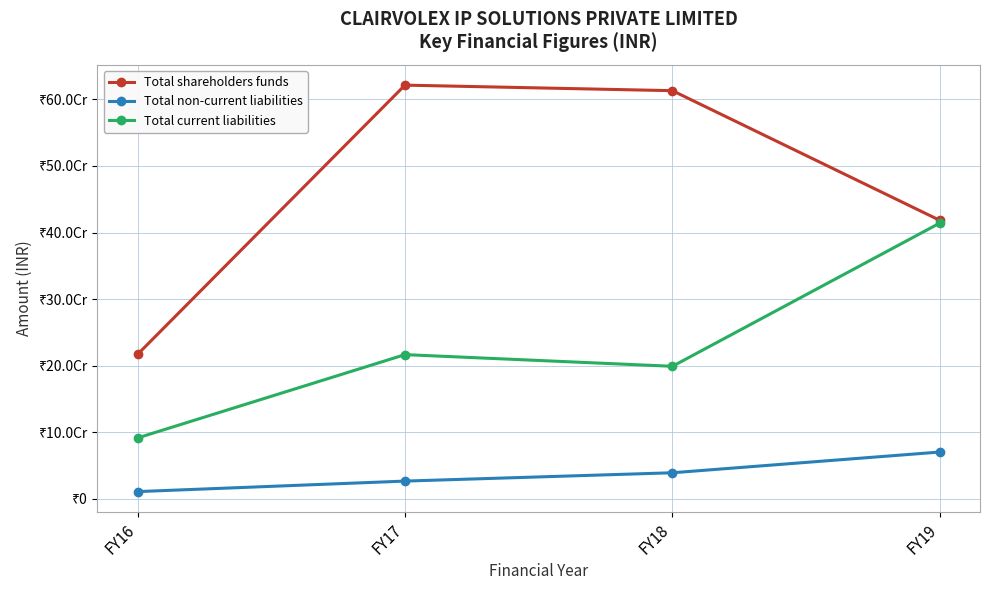

At which category does the chart reach its minimum across all series?

FY16